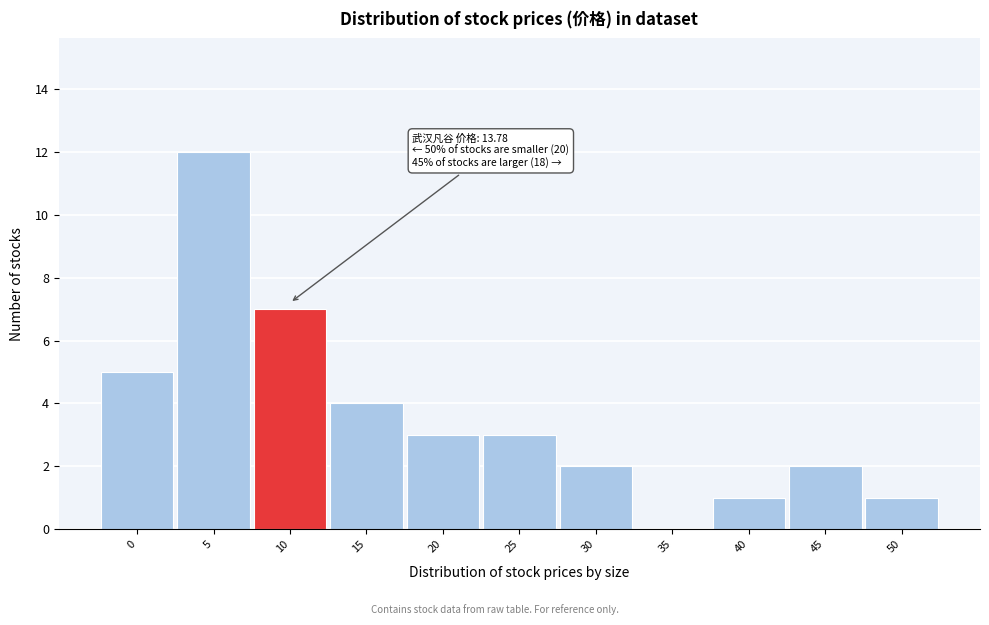

Reading left to right, transcribe all the data shown in this chart.

0=5	5=12	10=7	15=4	20=3	25=3	30=2	35=0	40=1	45=2	50=1